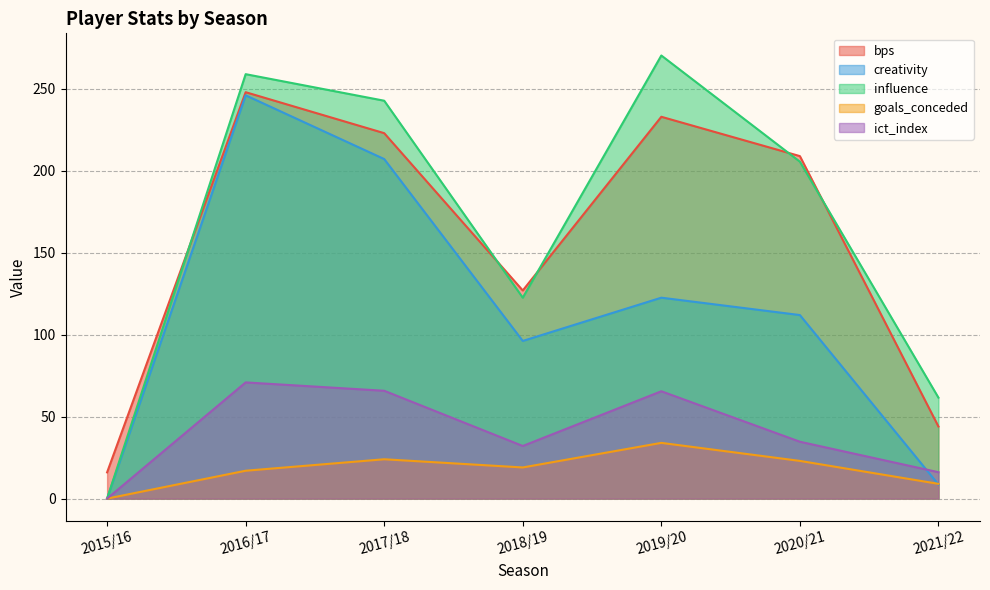

Which has a higher value, 2017/18 or 2016/17?

2016/17